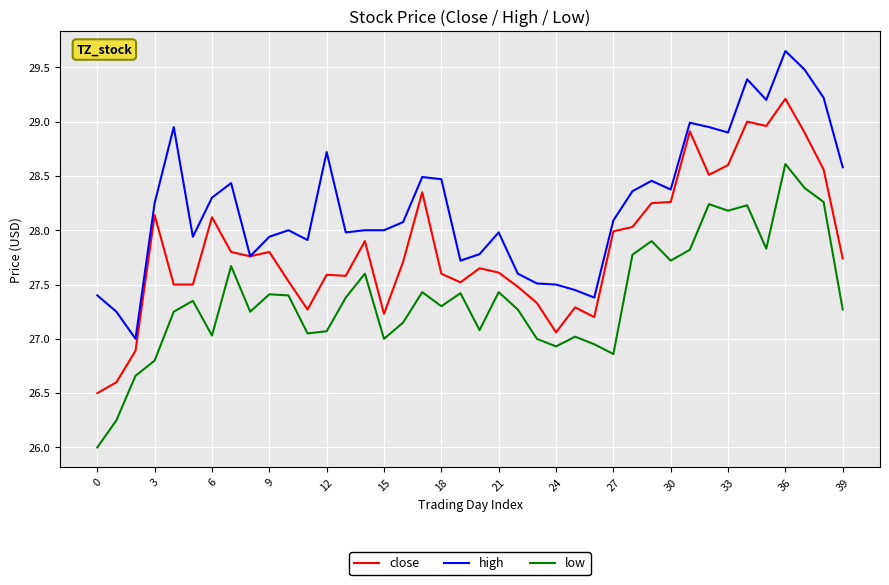

What is the minimum value for high?

27.0